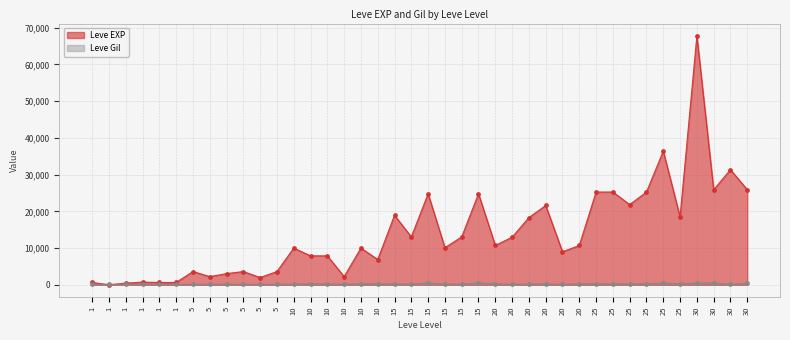

At which label is Leve Gil closest to 318?

25